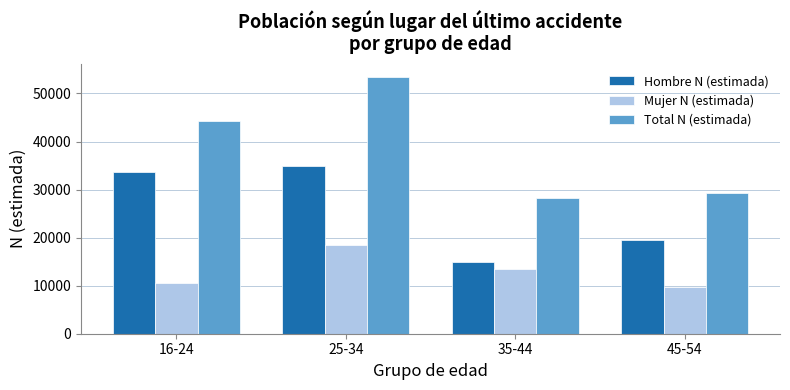

How many Mujer N (estimada) values are between 10587 and 18553?

3